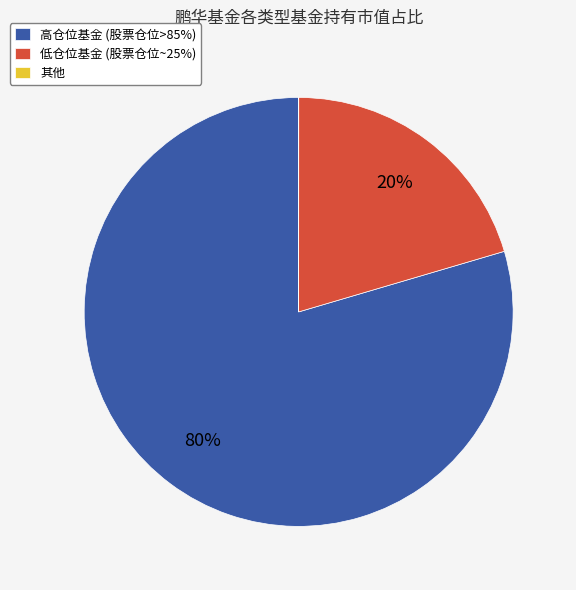

Do 低仓位基金 (股票仓位~25%) and 高仓位基金 (股票仓位>85%) together represent more than half of the pie?

Yes